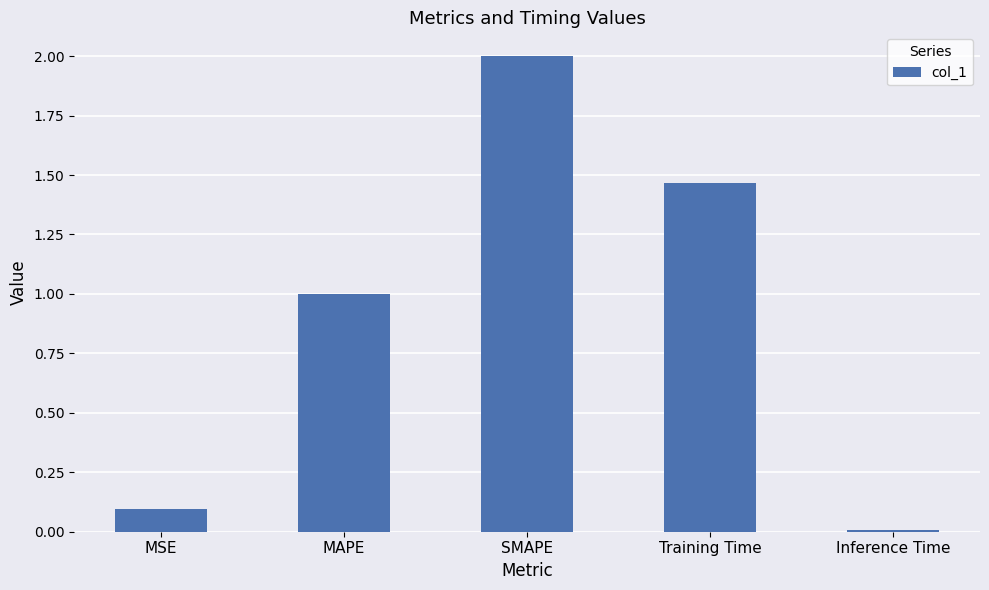

Rank the categories by value from lowest to highest.

Inference Time, MSE, MAPE, Training Time, SMAPE